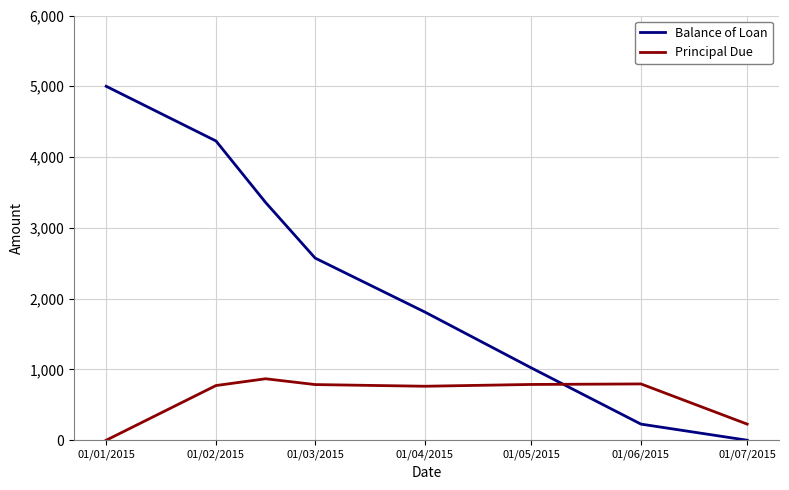

What is the greatest value displayed?

5000.0